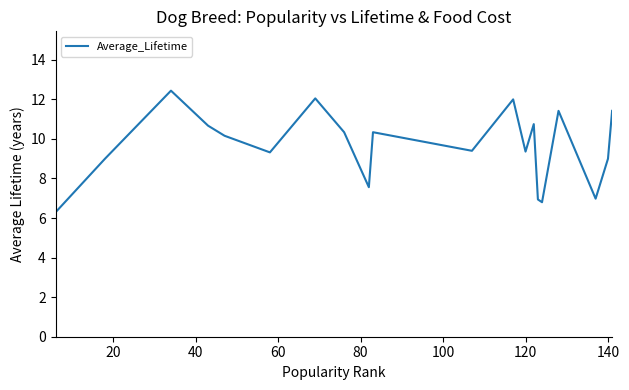

What is the maximum value shown in the chart?

12.4